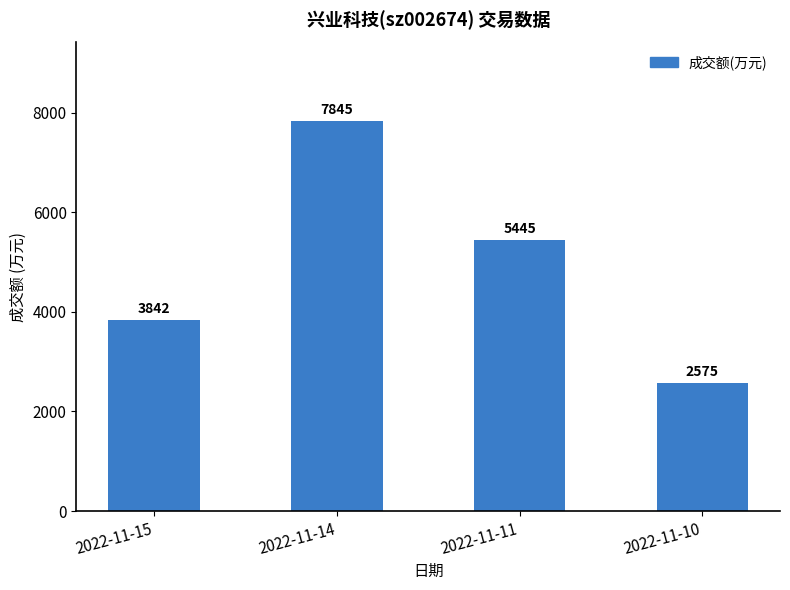

What is the value of the 4th bar from the left?

2575